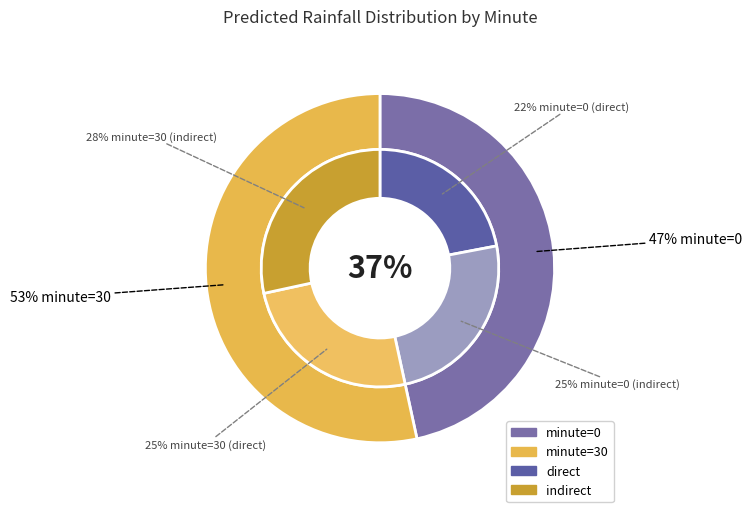

Which category accounts for the majority?

minute=30